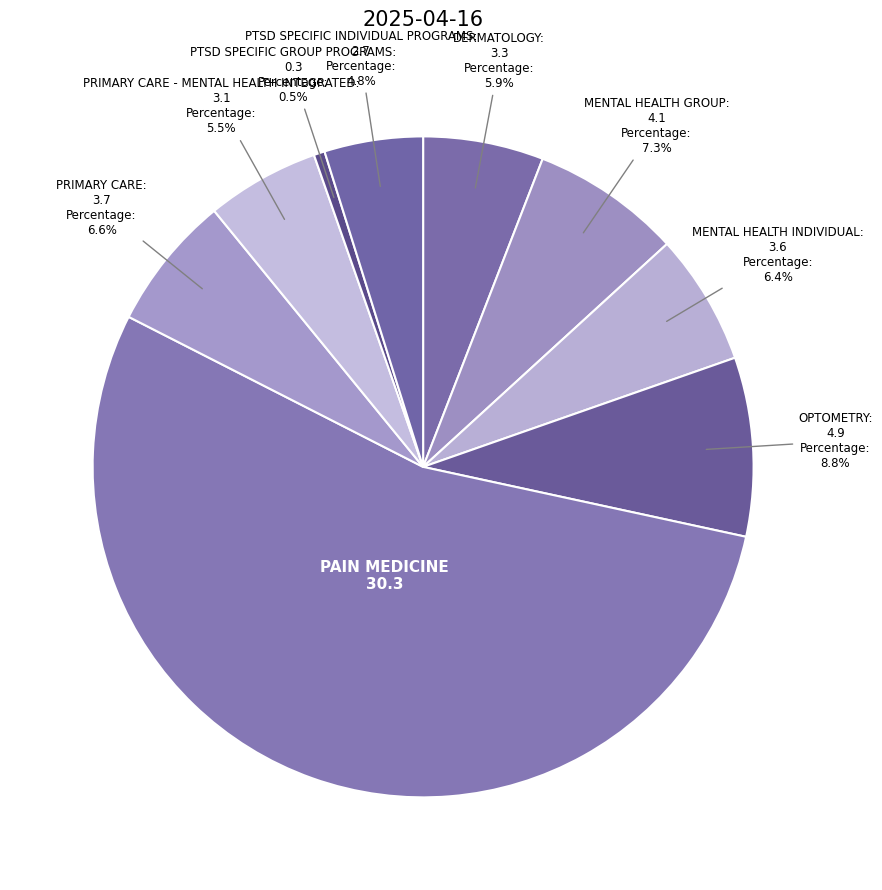

What percentage is the PRIMARY CARE slice, to the nearest percent?

7%